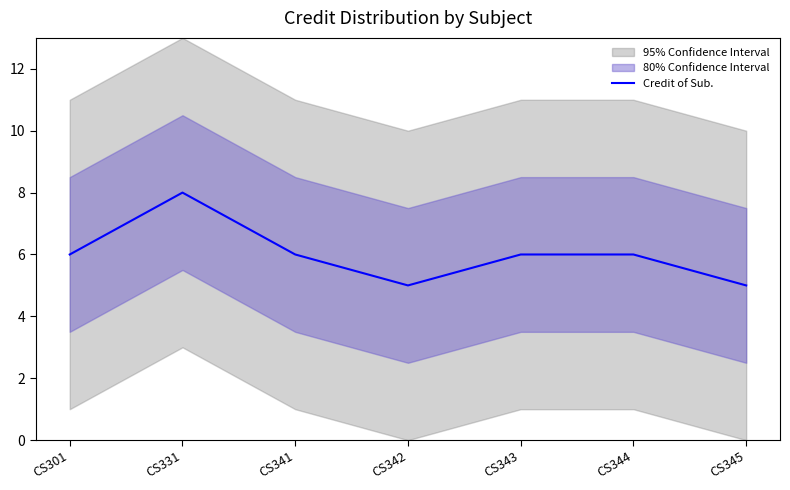

What is the value of the 7th point from the left?

5